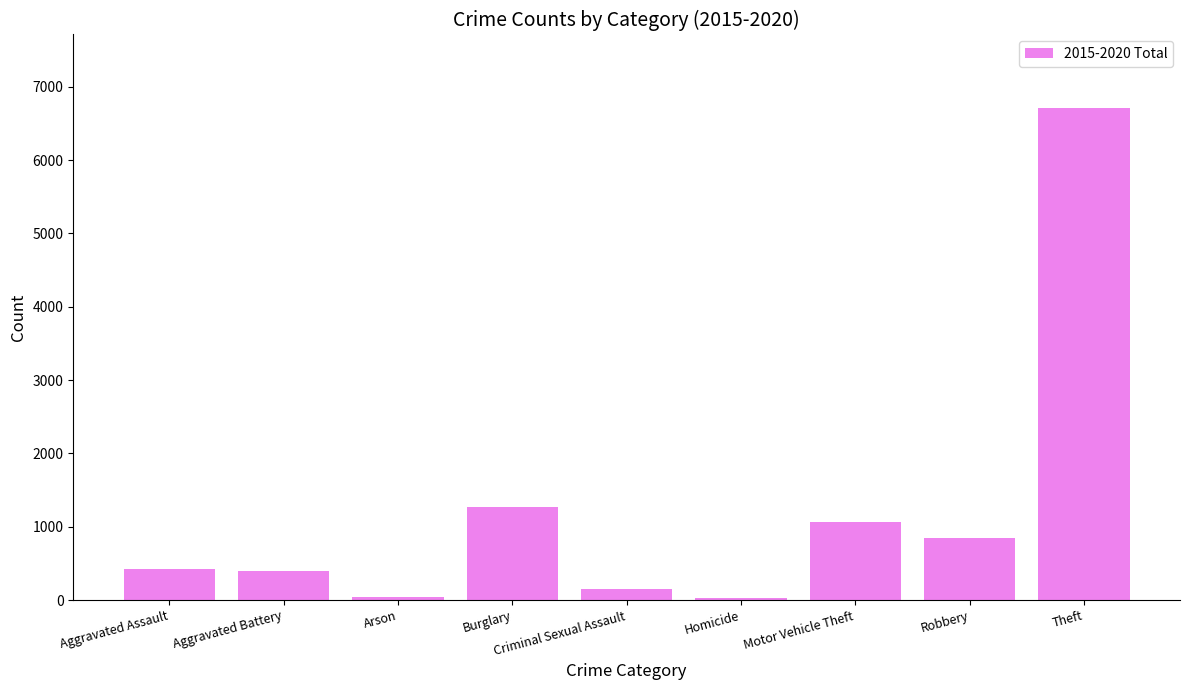

What is the difference between the second highest and minimum values?

1239